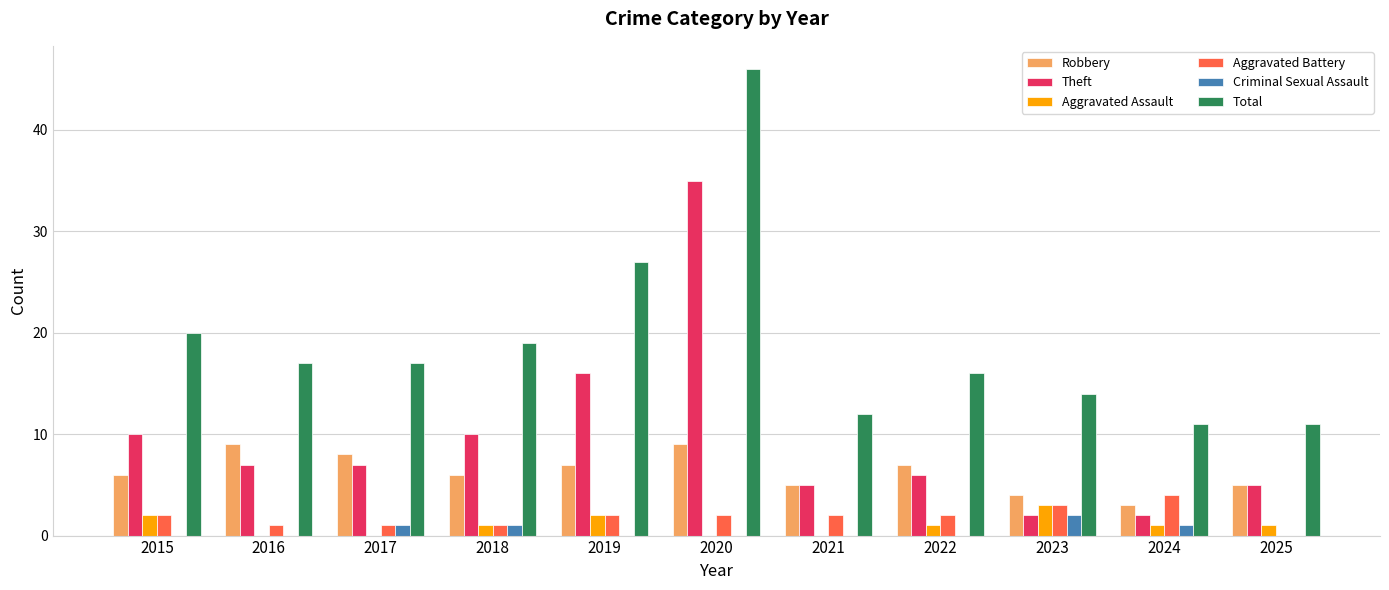

What is the sum of all Theft values?

105